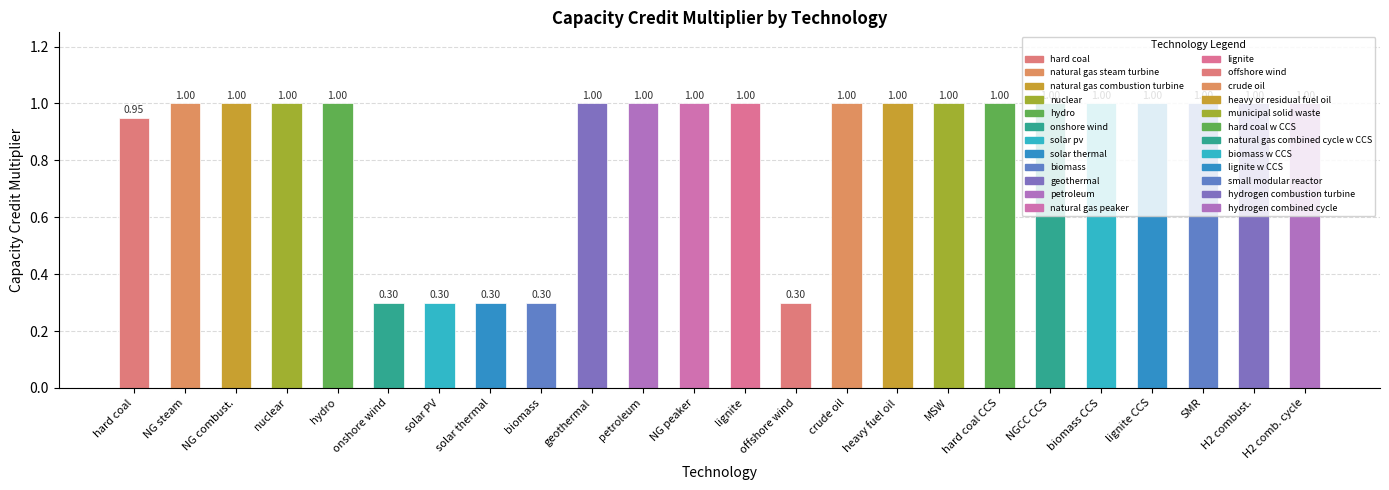

What is the value of the 5th bar from the left?

1.0